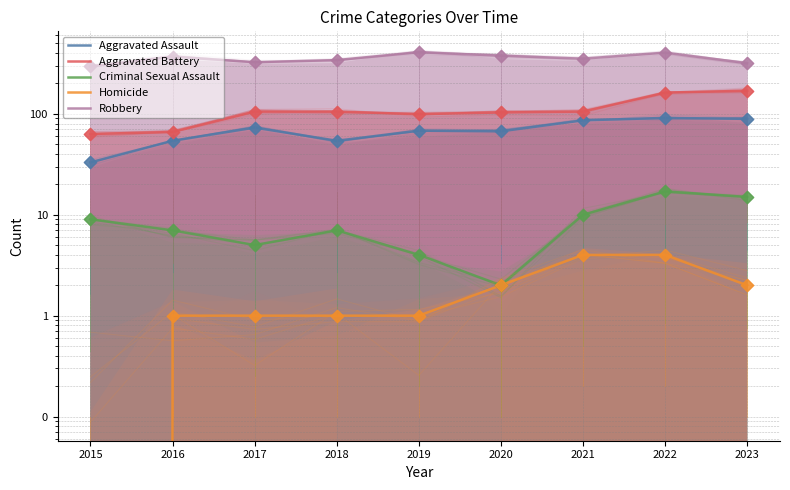

What is the total value across all series at 2017?

508